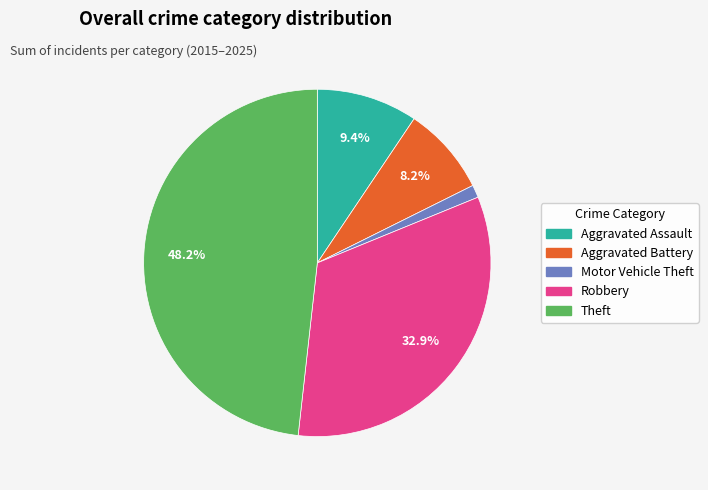

To the nearest percent, what percentage of the pie is Robbery?

33%